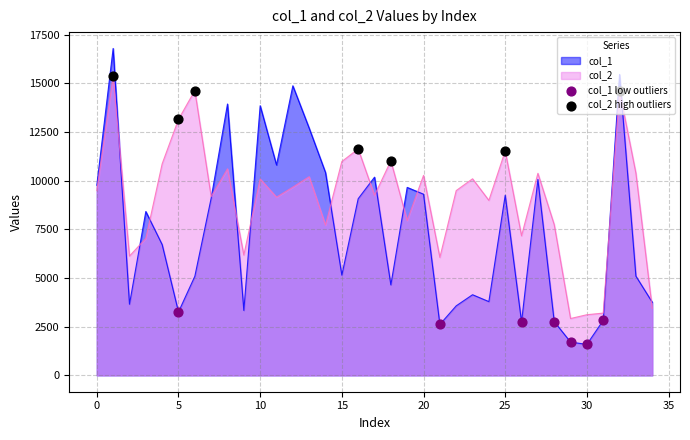

What is the total value across all series at 0?

19261